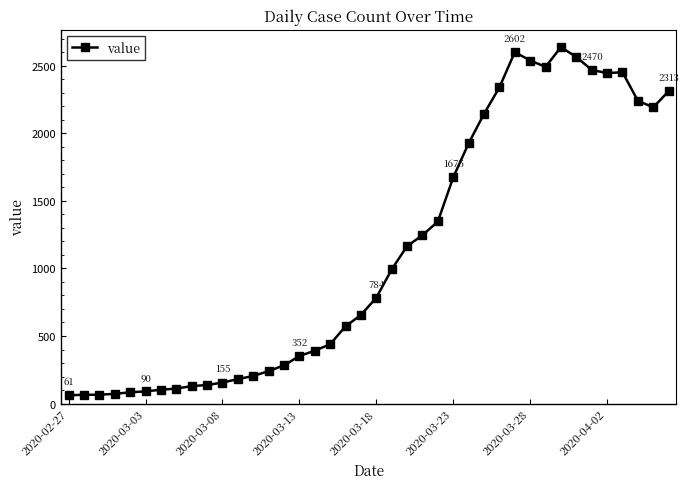

What is the greatest value displayed?

2639